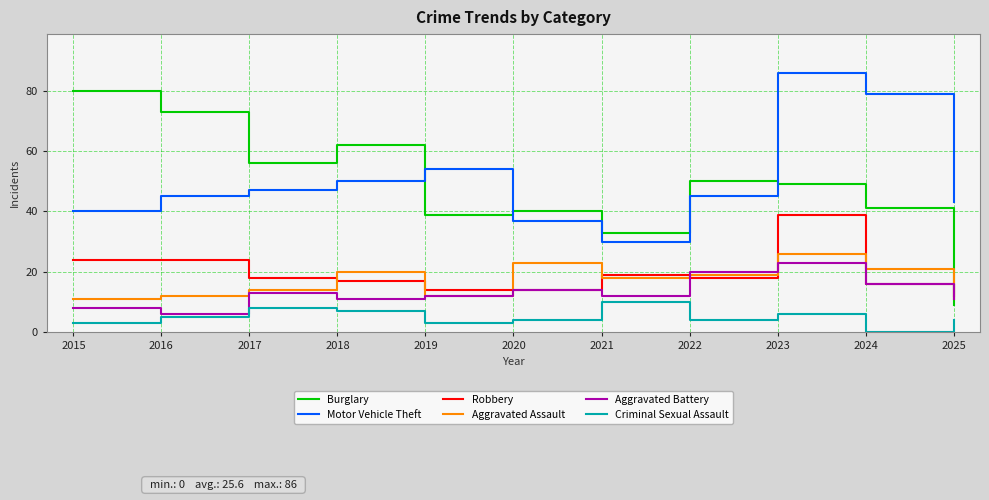

Reading left to right, extract all data points from this chart.

Burglary: 2015=80	2016=73	2017=56	2018=62	2019=39	2020=40	2021=33	2022=50	2023=49	2024=41	2025=9
Motor Vehicle Theft: 2015=40	2016=45	2017=47	2018=50	2019=54	2020=37	2021=30	2022=45	2023=86	2024=79	2025=43
Robbery: 2015=24	2016=24	2017=18	2018=17	2019=14	2020=14	2021=19	2022=18	2023=39	2024=16	2025=12
Aggravated Assault: 2015=11	2016=12	2017=14	2018=20	2019=12	2020=23	2021=18	2022=19	2023=26	2024=21	2025=11
Aggravated Battery: 2015=8	2016=6	2017=13	2018=11	2019=12	2020=14	2021=12	2022=20	2023=23	2024=16	2025=11
Criminal Sexual Assault: 2015=3	2016=5	2017=8	2018=7	2019=3	2020=4	2021=10	2022=4	2023=6	2024=0	2025=4